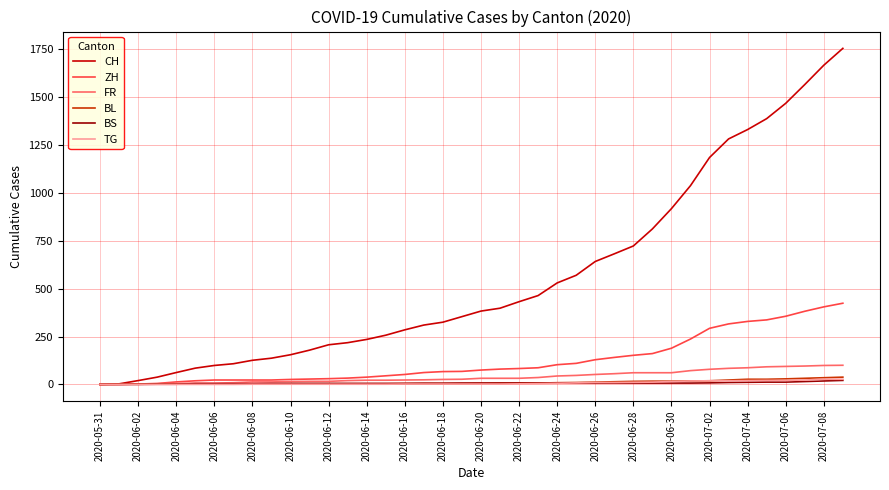

What is the maximum value shown in the chart?

1755